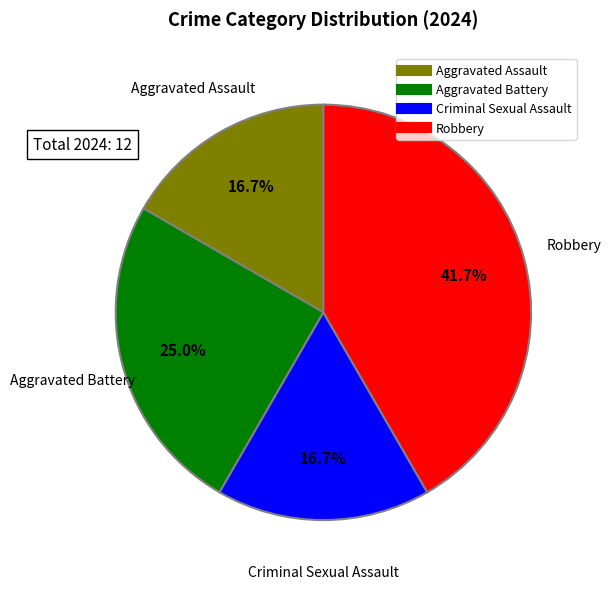

To the nearest percent, what percentage of the pie is Robbery?

42%